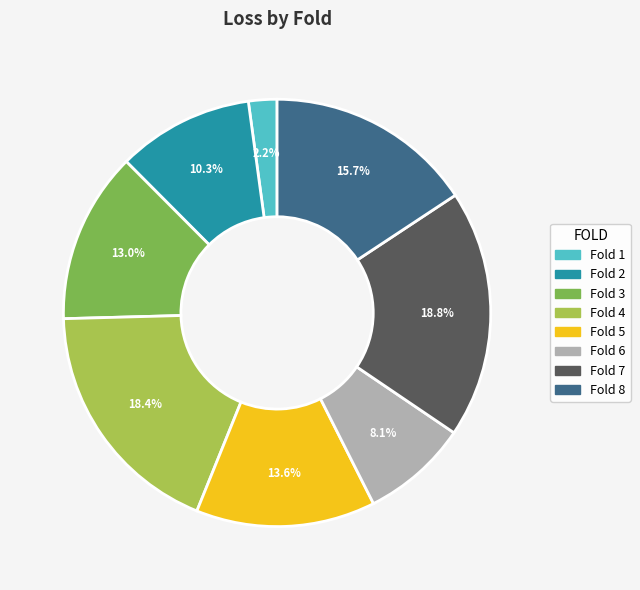

Does any single category account for the majority?

No